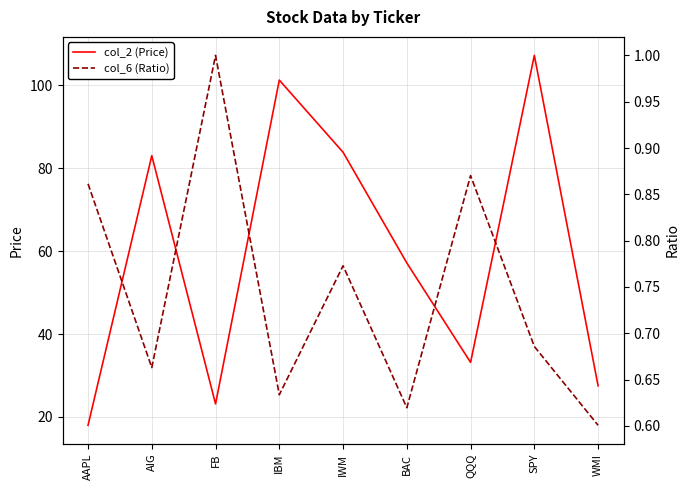

At FB, list the series in order from largest to smallest.

col_2 (Price), col_6 (Ratio)